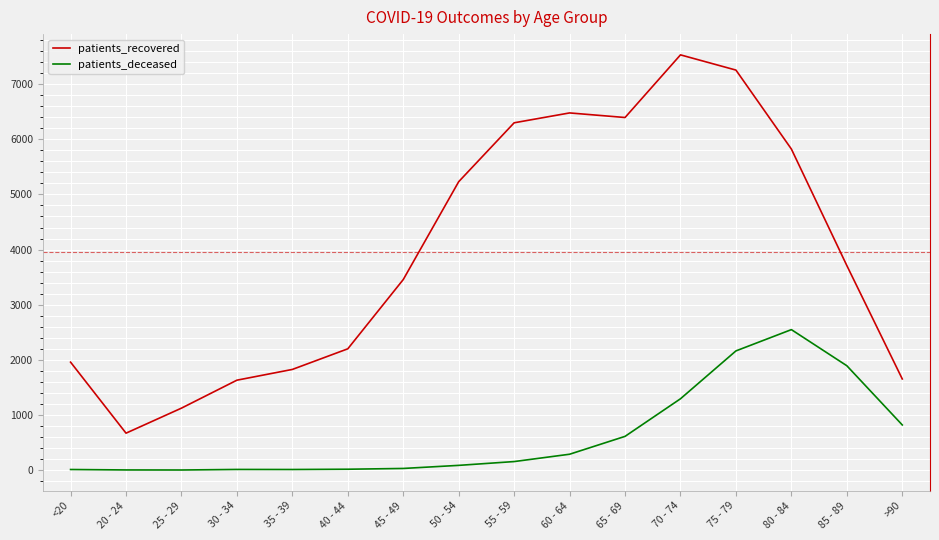

Which series has the largest total across all categories?

patients_recovered